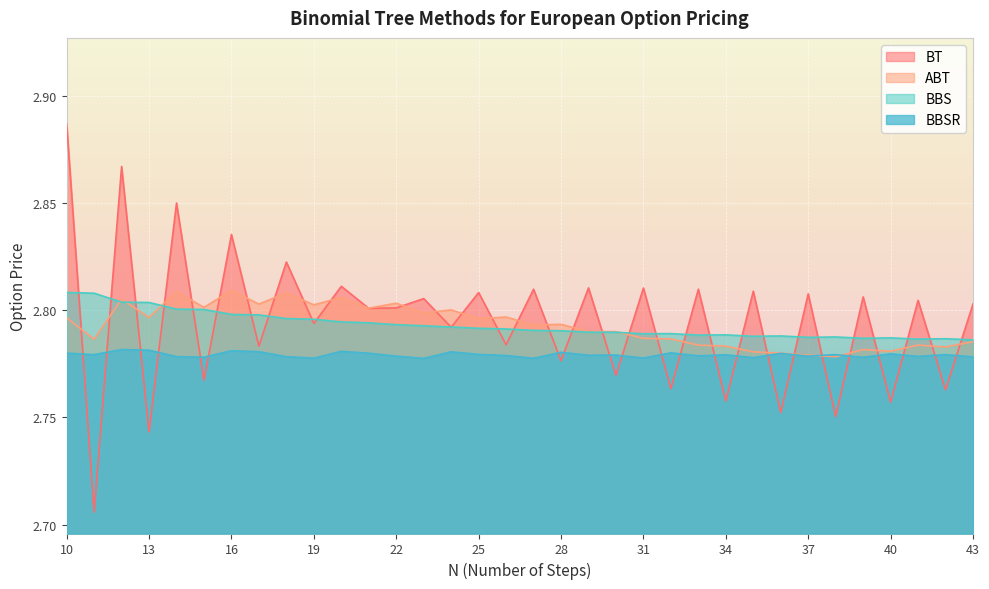

Which has a higher value, 32 or 28?

28